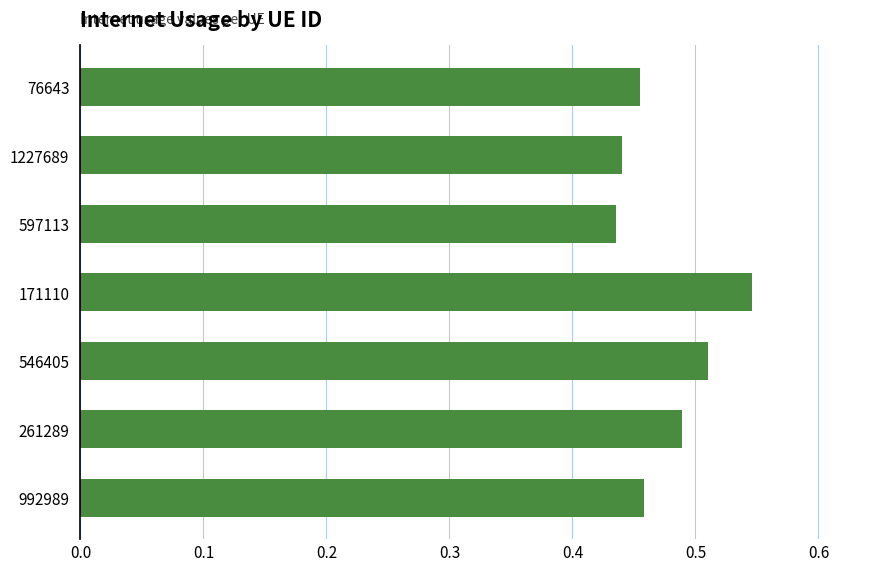

Count the values in the range 0 to 1.

7